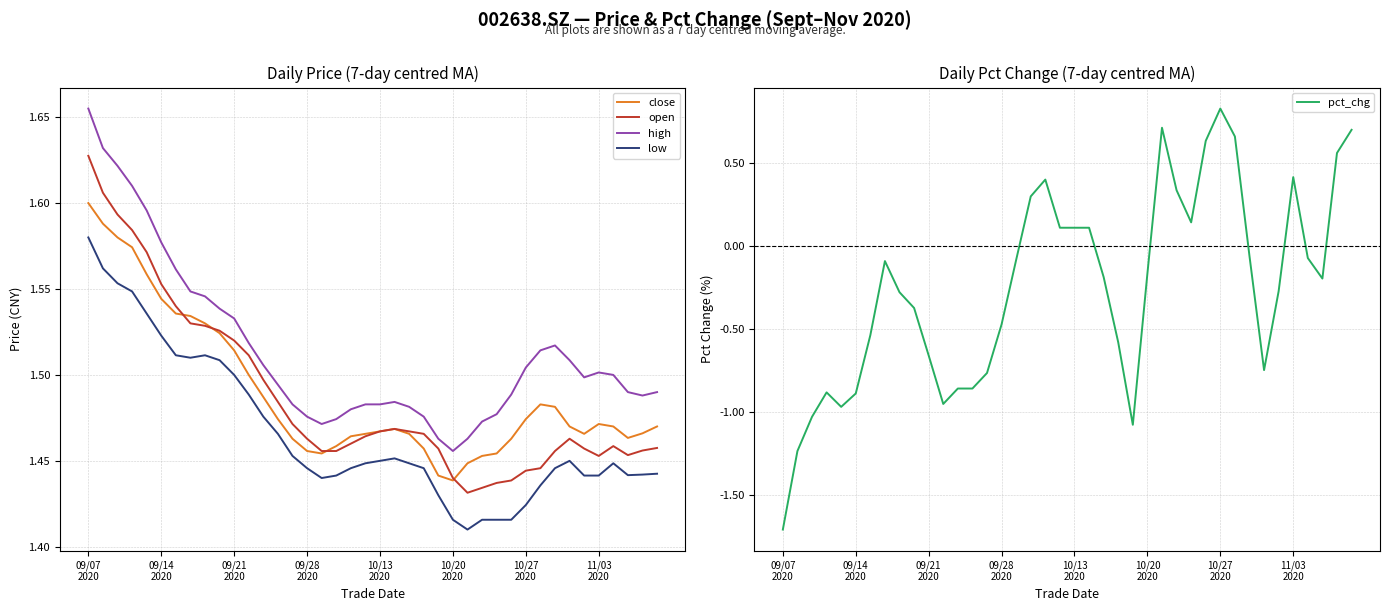

What is the sum of all pct_chg values?

-10.1